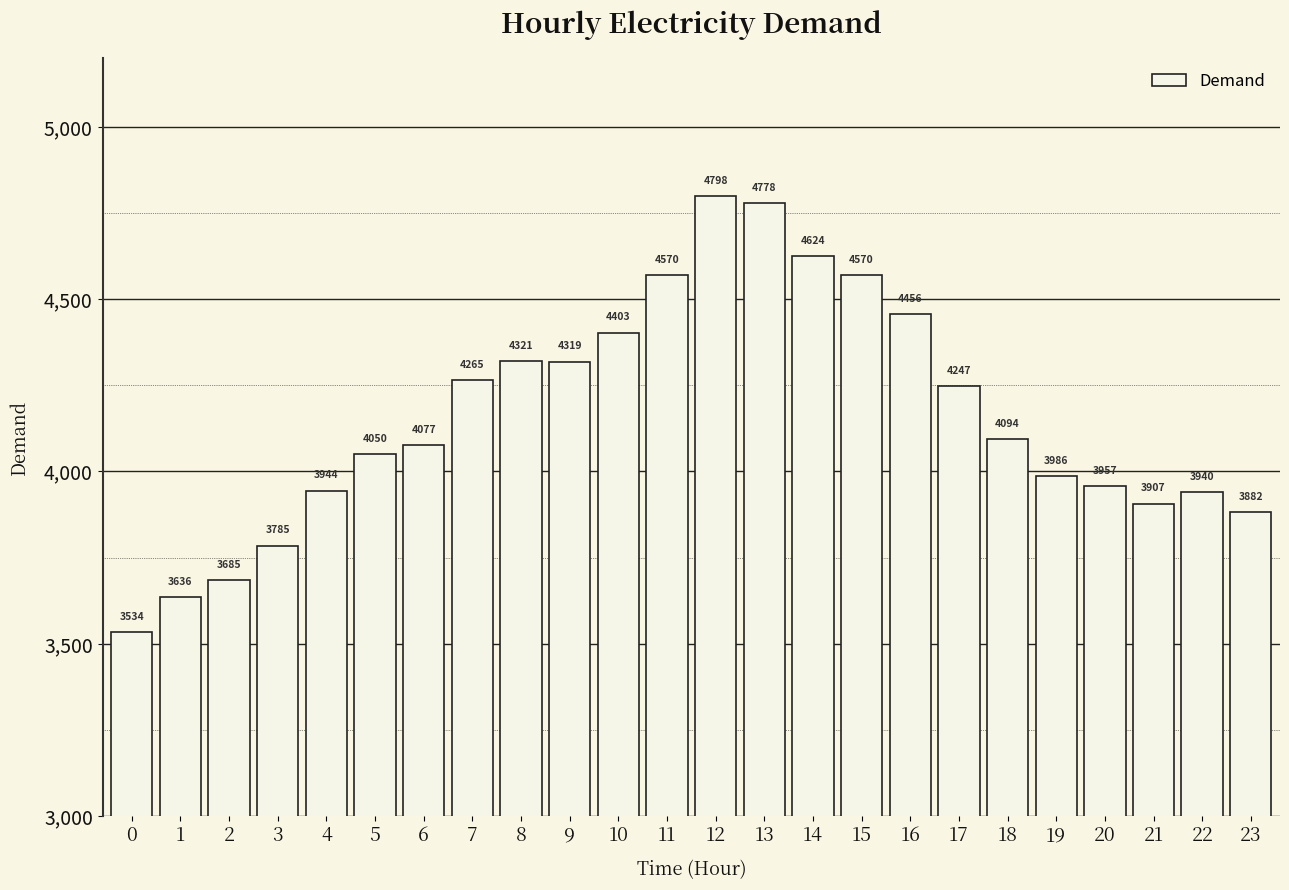

What is the value of the 10th bar from the left?

4319